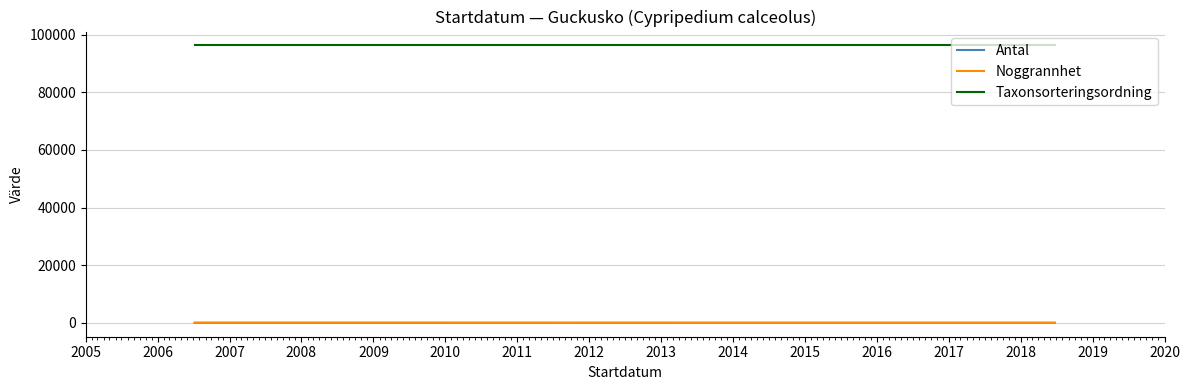

What is the maximum value shown in the chart?

96239